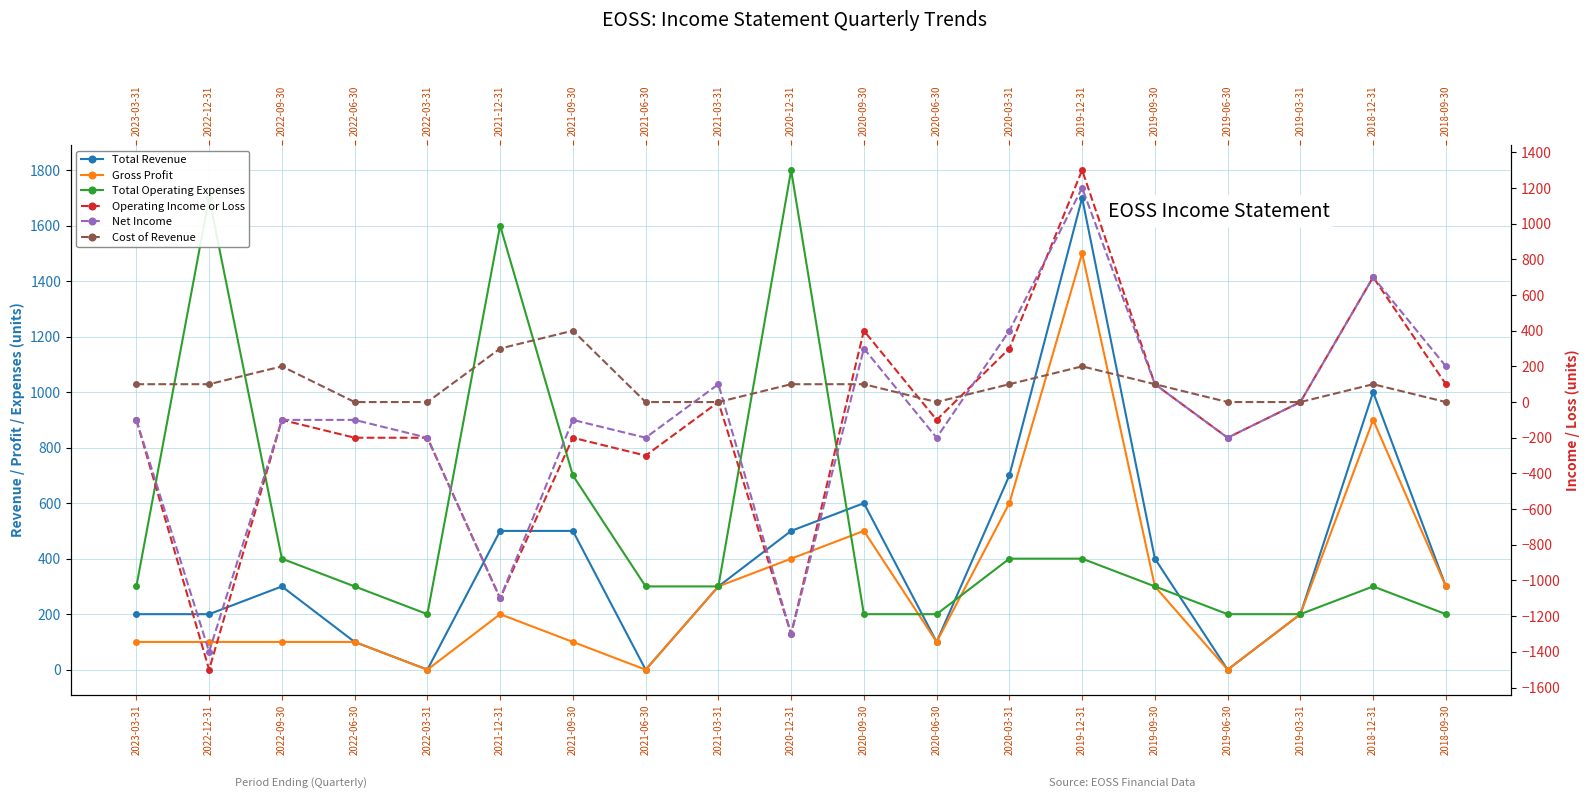

True or false: Operating Income or Loss and Gross Profit cross at least once.

False